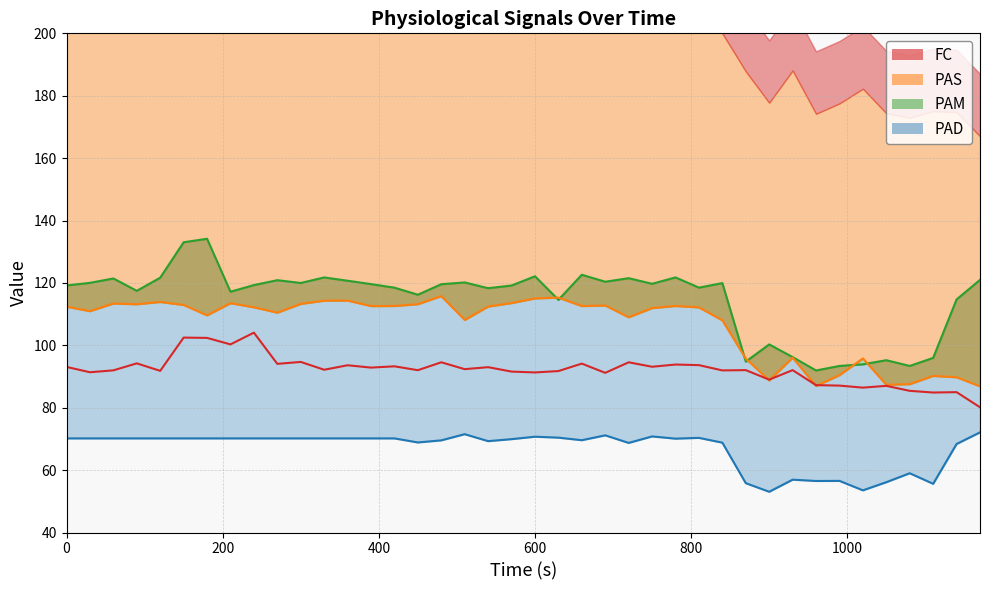

True or false: PAD and FC intersect in this chart.

False